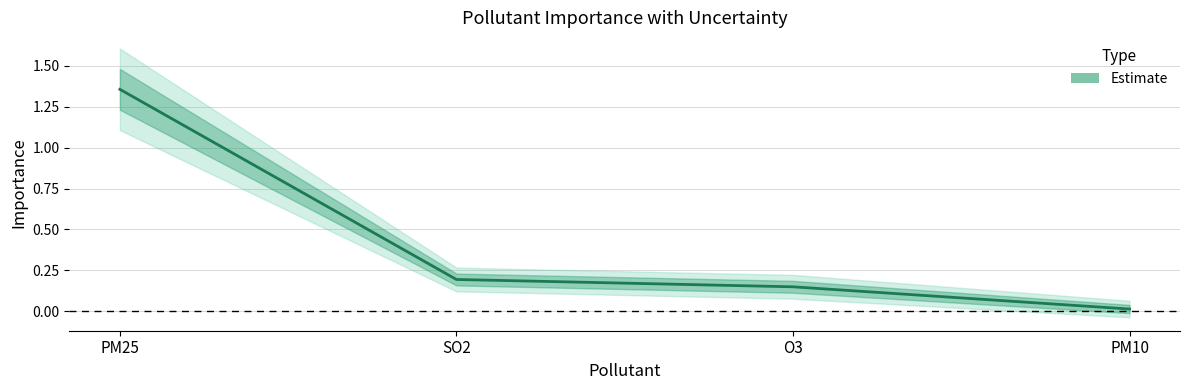

True or false: there are more than 0 points higher than both neighbors.

False